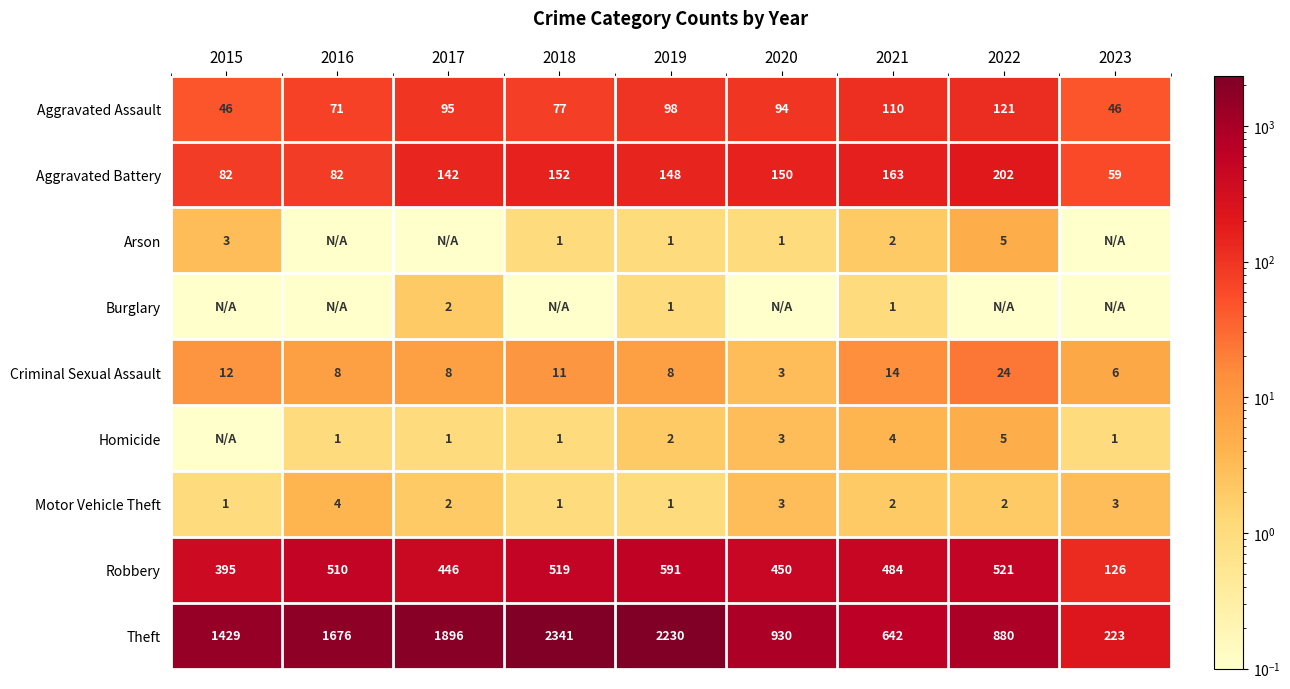

What is the sum of all Criminal Sexual Assault values?

94.0